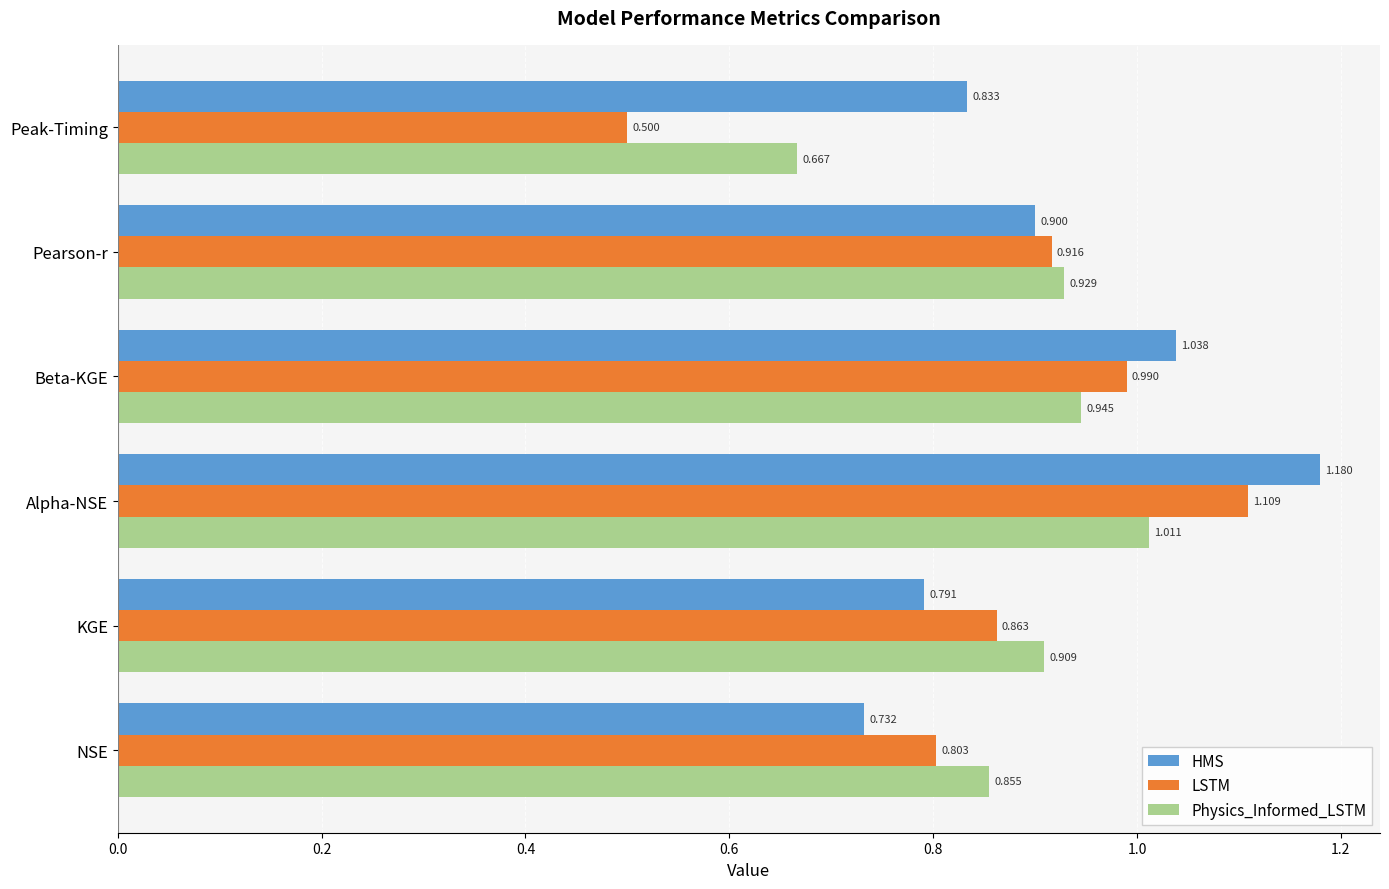

At which category is the sum across all series the highest?

Alpha-NSE